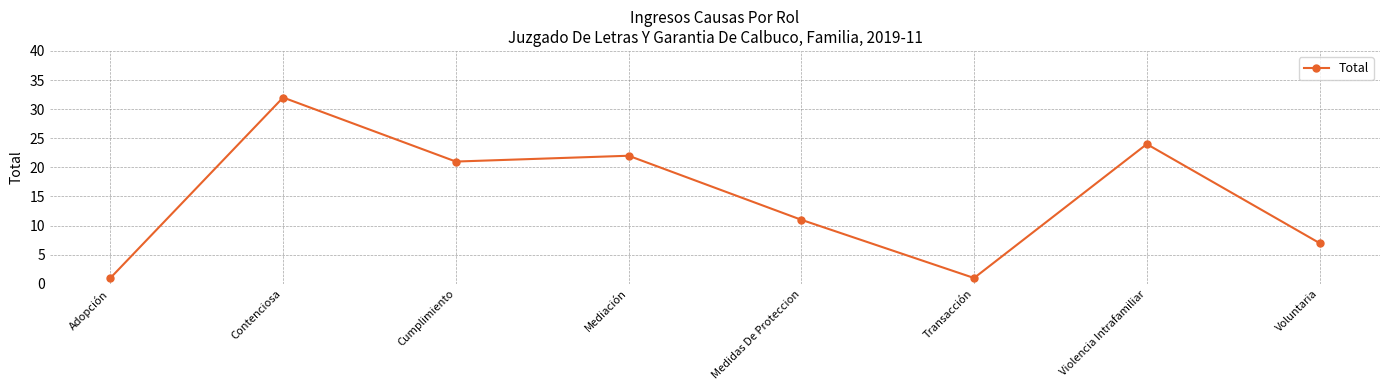

What is the difference between the values at Violencia Intrafamiliar and Mediación?

2